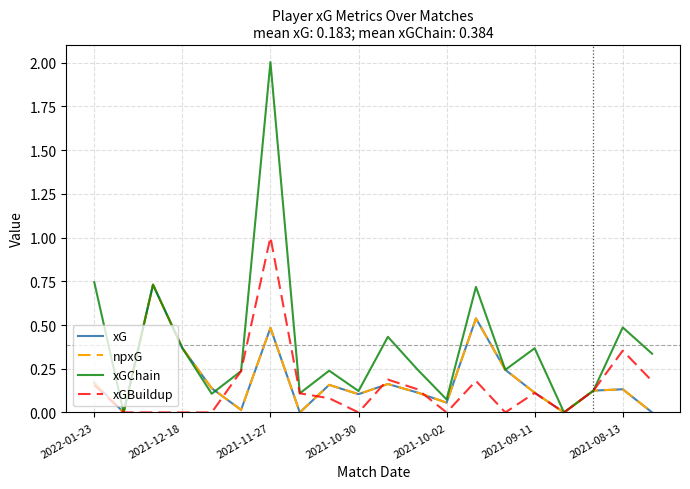

Does the chart display data point markers on the line(s)?

No